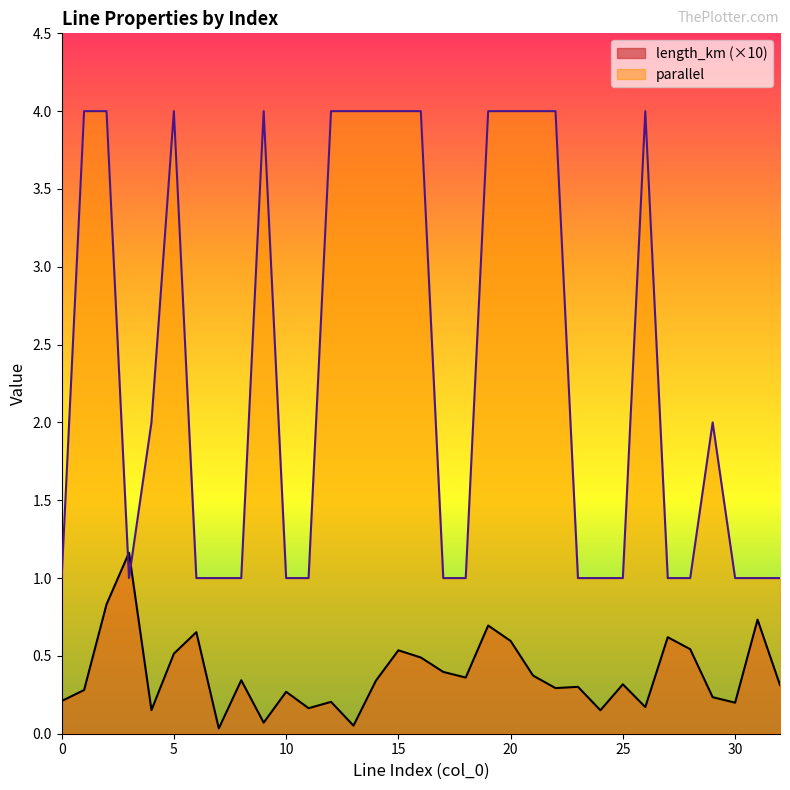

At how many categories does at least one series exceed 0?

33